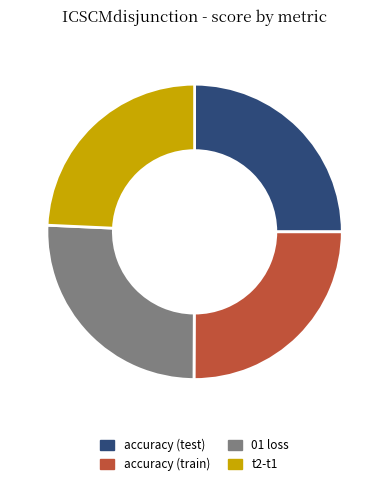

Does 01 loss account for over 50% of the chart?

No